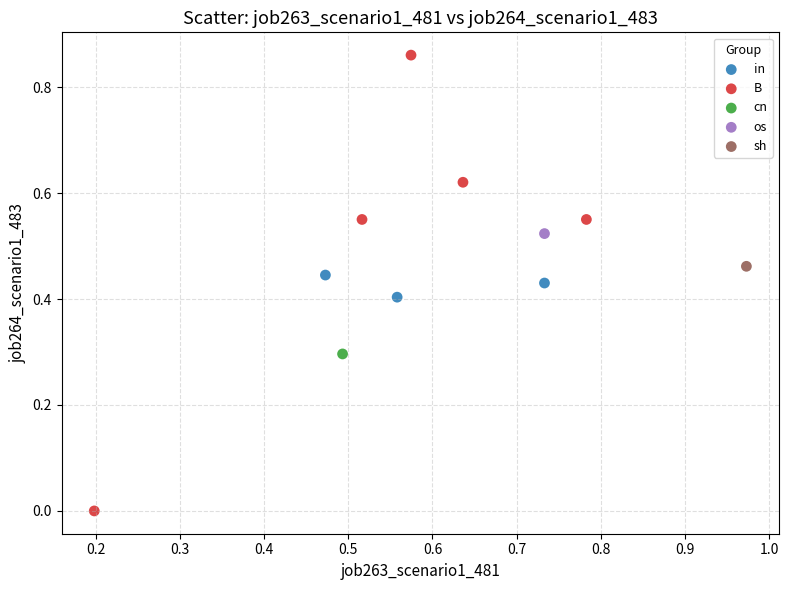

What are all the series names shown in the legend?

in, B, cn, os, sh